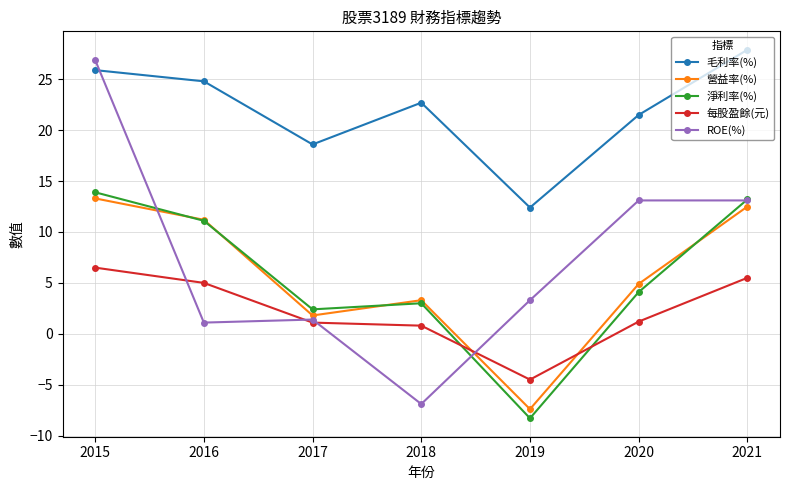

True or false: 毛利率(%) has a value of 42.2 at 2015.

False